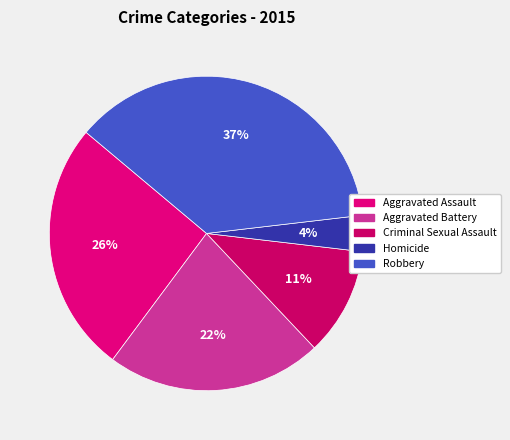

What percentage is the Robbery slice, to the nearest percent?

37%